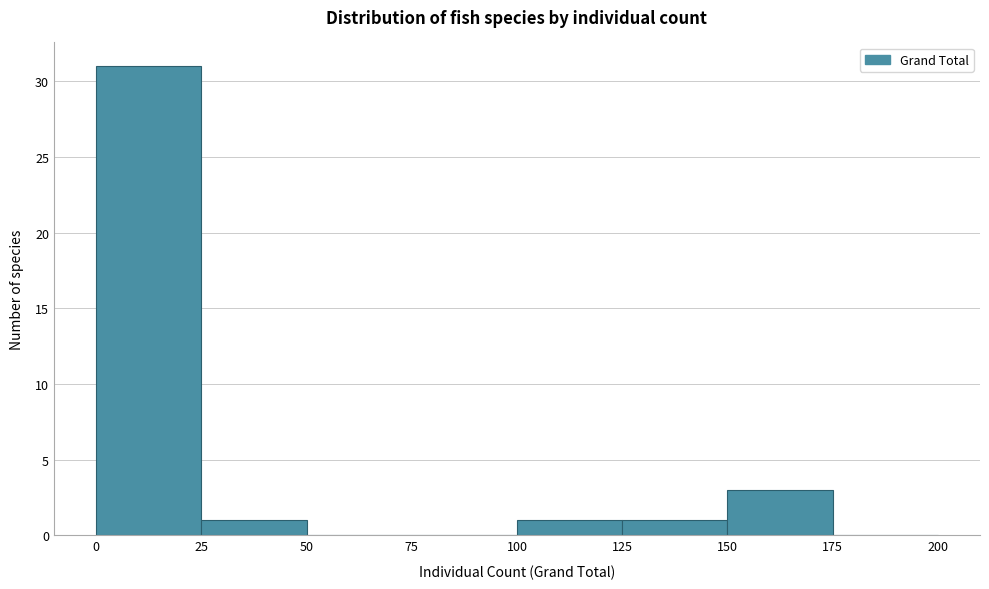

Which range on the x-axis has the tallest bar?

0 to 25